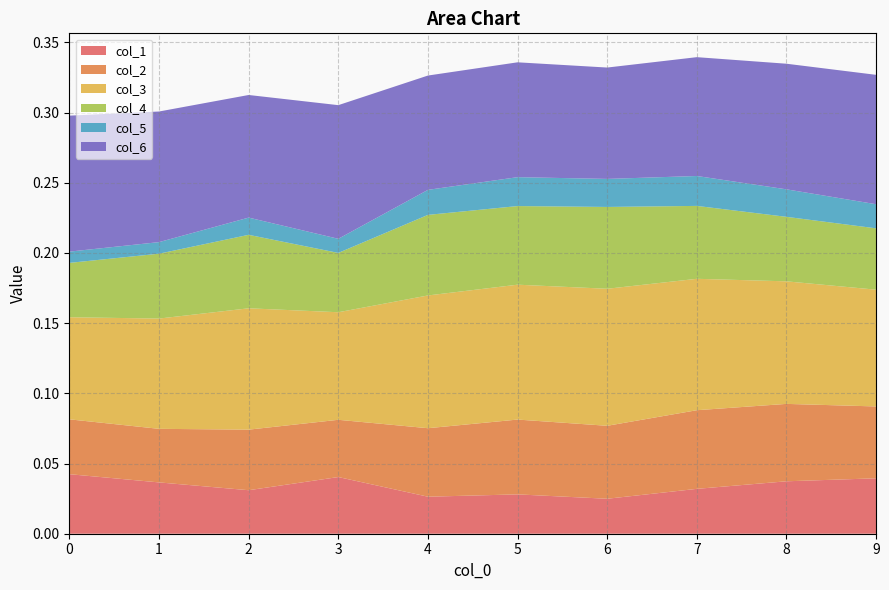

Reading left to right, what are all the values shown in this chart?

col_1: 0=0.0	1=0.0	2=0.0	3=0.0	4=0.0	5=0.0	6=0.0	7=0.0	8=0.0	9=0.0
col_2: 0=0.0	1=0.0	2=0.0	3=0.0	4=0.0	5=0.1	6=0.1	7=0.1	8=0.1	9=0.1
col_3: 0=0.1	1=0.1	2=0.1	3=0.1	4=0.1	5=0.1	6=0.1	7=0.1	8=0.1	9=0.1
col_4: 0=0.0	1=0.0	2=0.1	3=0.0	4=0.1	5=0.1	6=0.1	7=0.1	8=0.0	9=0.0
col_5: 0=0.0	1=0.0	2=0.0	3=0.0	4=0.0	5=0.0	6=0.0	7=0.0	8=0.0	9=0.0
col_6: 0=0.1	1=0.1	2=0.1	3=0.1	4=0.1	5=0.1	6=0.1	7=0.1	8=0.1	9=0.1